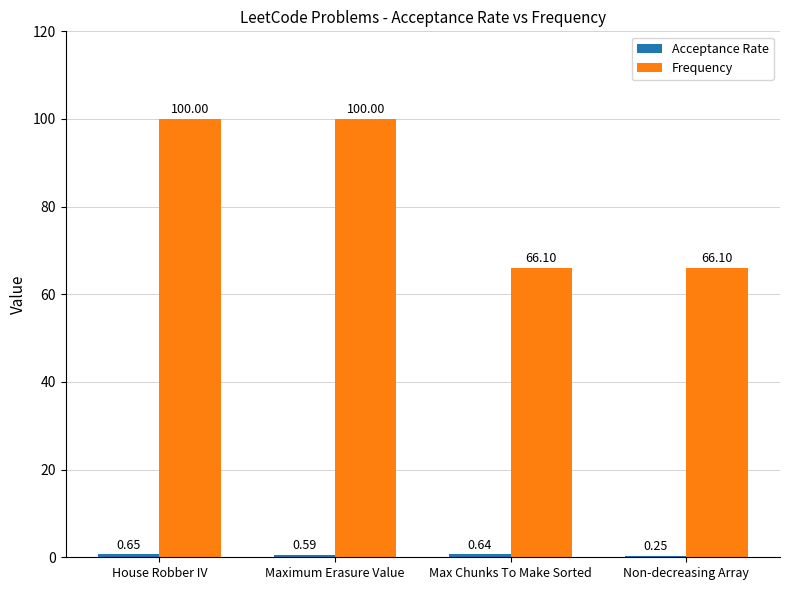

Between Maximum Erasure Value and Max Chunks To Make Sorted, which series saw the biggest shift?

Frequency